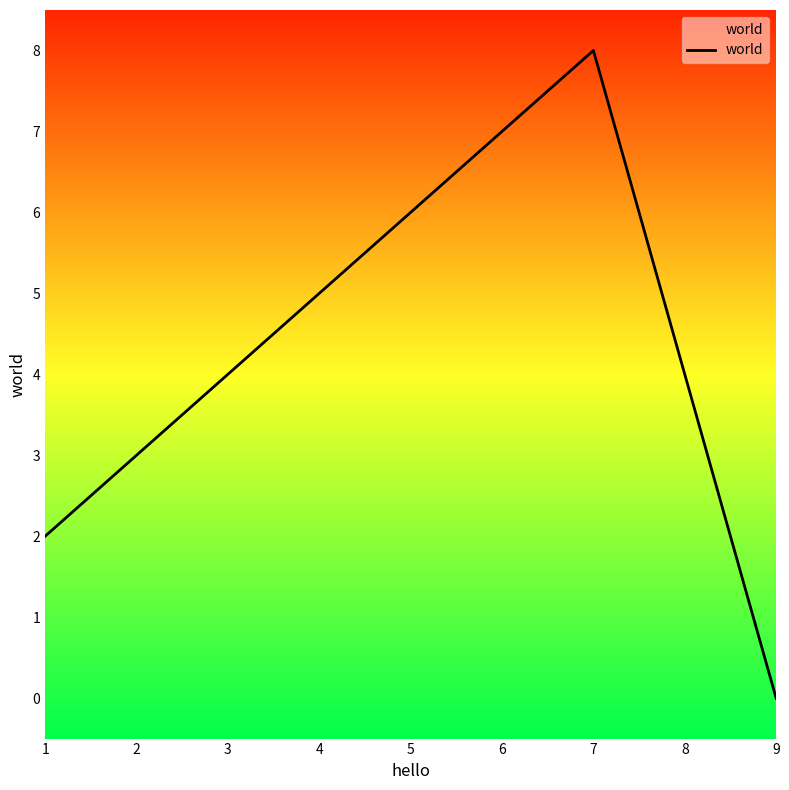

Reading left to right, transcribe all the data shown in this chart.

2	4	6	8	0